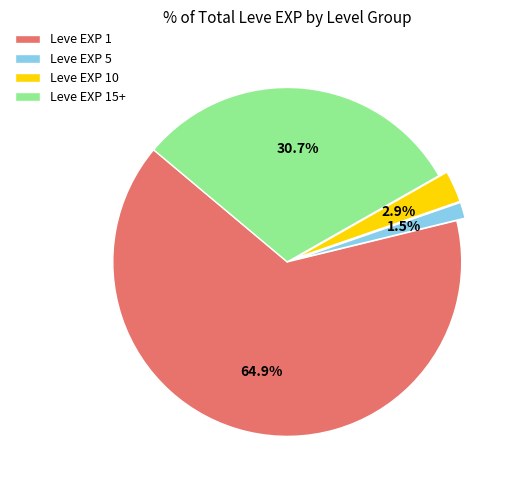

Between Leve EXP 1 and Leve EXP 5, which is larger?

Leve EXP 1